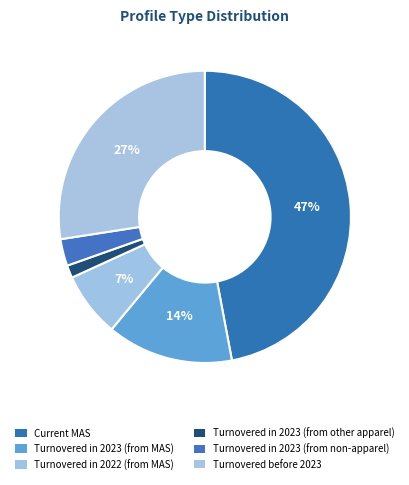

Which has a higher value, Turnovered before 2023 or Turnovered in 2023 (from other apparel)?

Turnovered before 2023